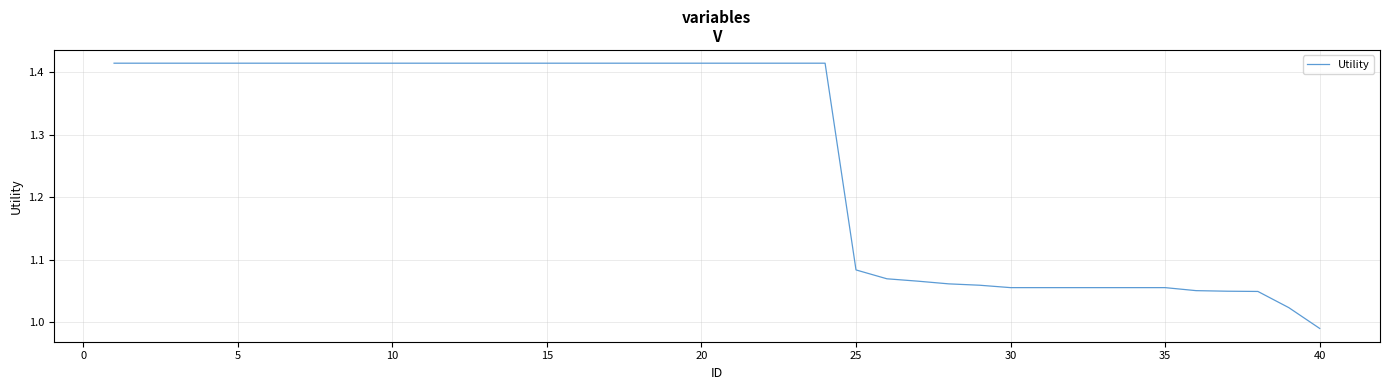

What is the difference between the maximum and minimum values?

0.4